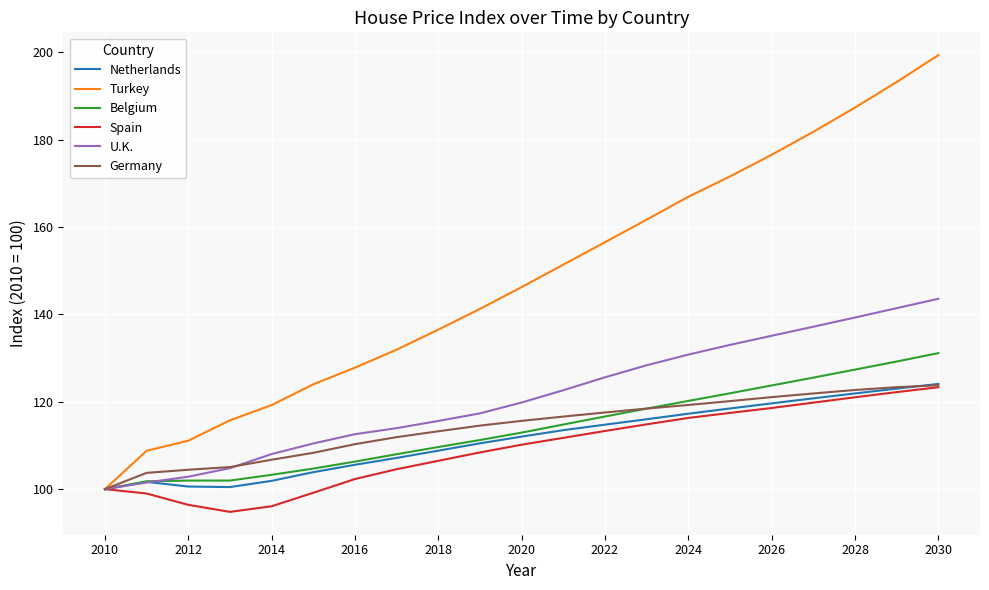

True or false: U.K. has more than 1 interior local peaks.

False